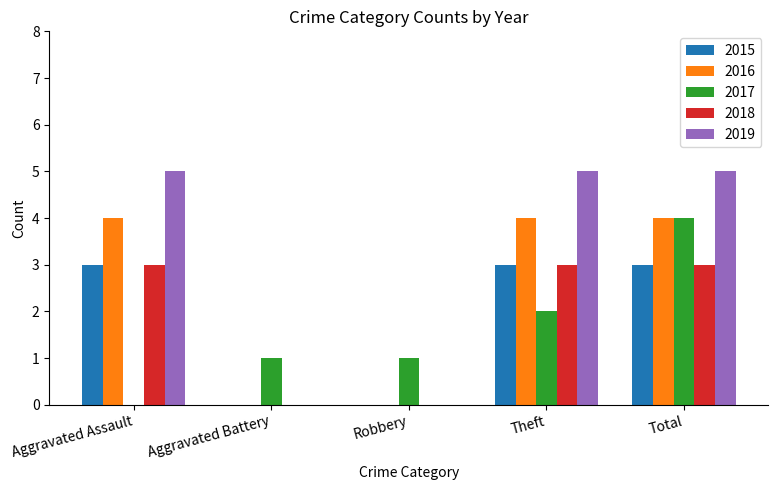

Reading right to left, extract all data points from this chart.

2015: Total=3	Theft=3	Robbery=0	Aggravated Battery=0	Aggravated Assault=3
2016: Total=4	Theft=4	Robbery=0	Aggravated Battery=0	Aggravated Assault=4
2017: Total=4	Theft=2	Robbery=1	Aggravated Battery=1	Aggravated Assault=0
2018: Total=3	Theft=3	Robbery=0	Aggravated Battery=0	Aggravated Assault=3
2019: Total=5	Theft=5	Robbery=0	Aggravated Battery=0	Aggravated Assault=5